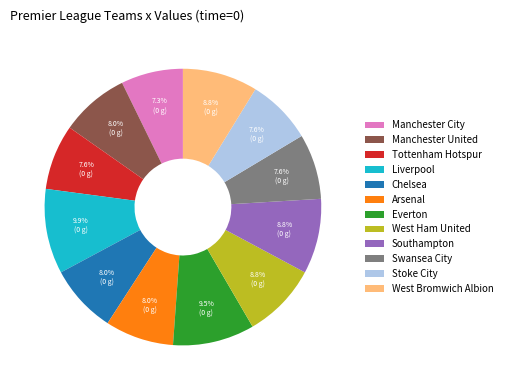

Which has a higher value, Everton or West Ham United?

Everton